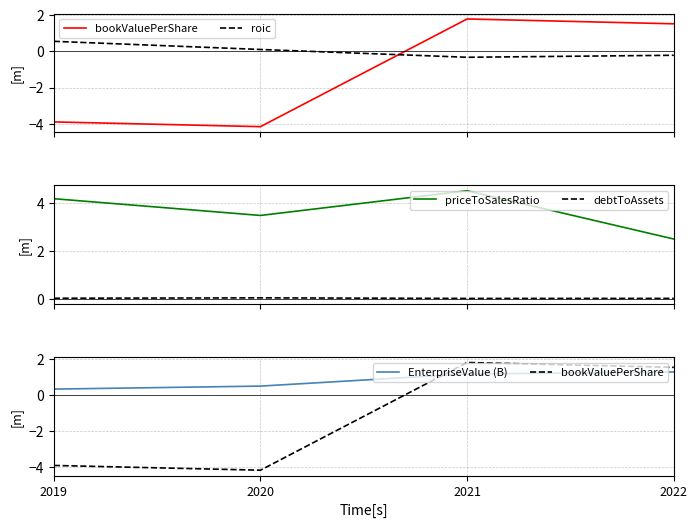

Is it true that debtToAssets equals 0.0 at 2022?

False